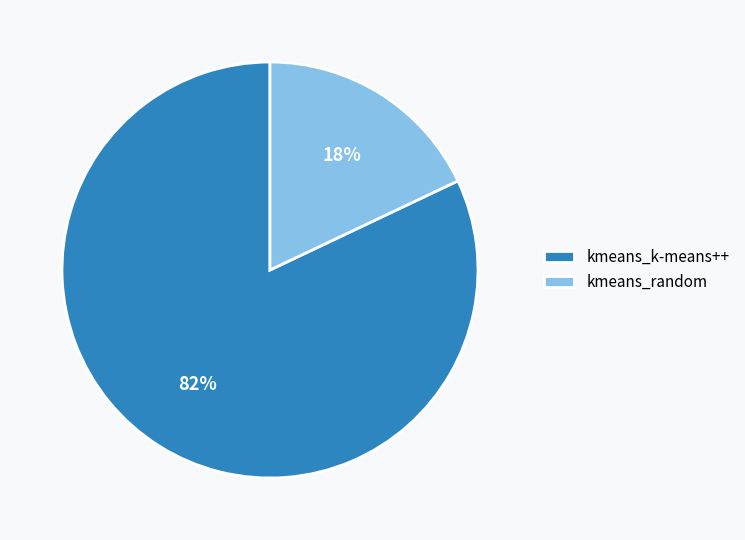

The kmeans_random slice represents 18% of the pie. True or false?

True